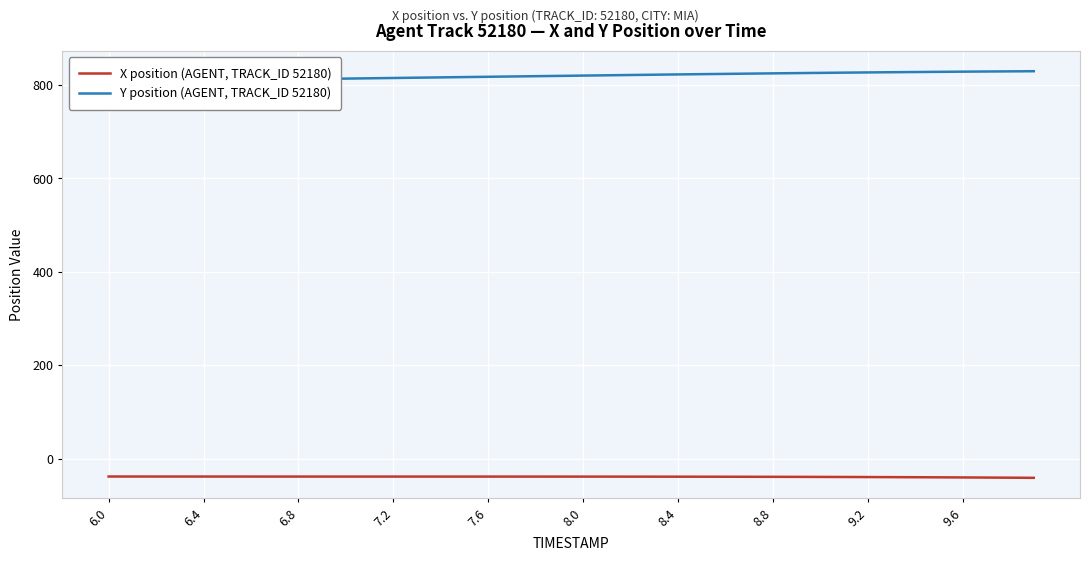

True or false: Y position (AGENT, TRACK_ID 52180) has more than 2 interior local peaks.

False